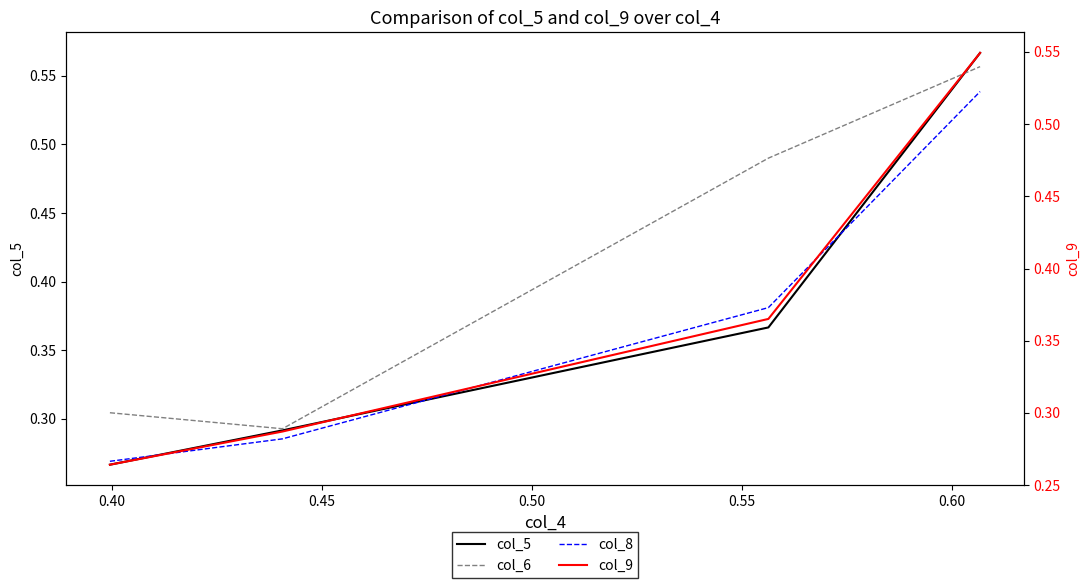

How many times do col_8 and col_5 cross each other?

3